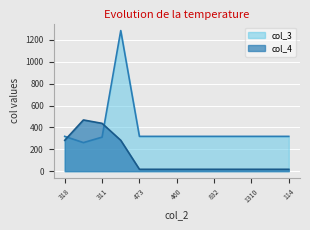

Which series changed the most between 318 and 261?

col_4